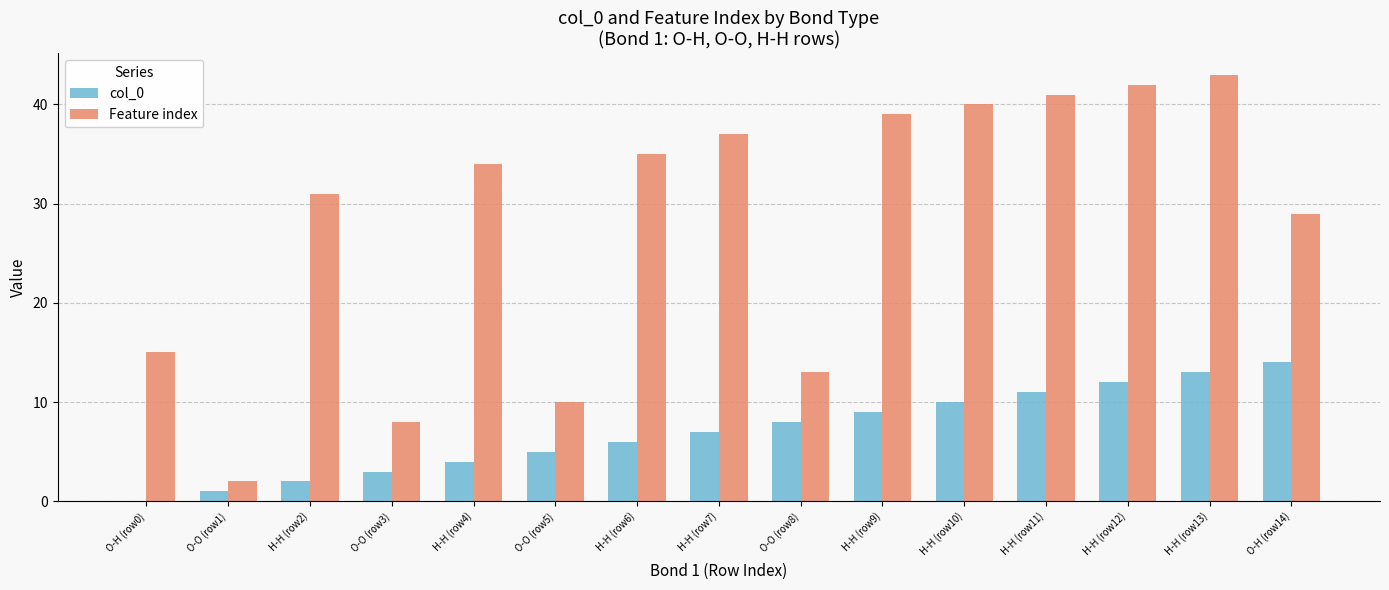

At which category is the sum across all series the highest?

H-H (row13)